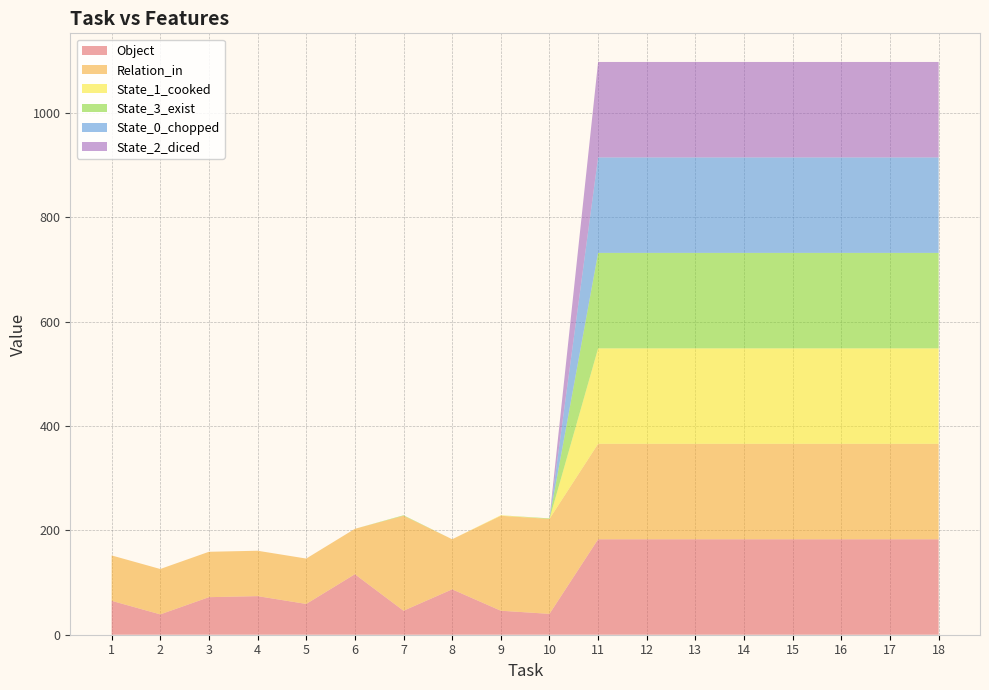

Reading left to right, extract all data points from this chart.

Object: 65	39	72	74	59	116	46	87	46	40	183	183	183	183	183	183	183	183
Relation_in: 87	87	87	87	87	87	182	96	182	182	183	183	183	183	183	183	183	183
State_1_cooked: 0	0	0	0	0	0	0	0	1	0	183	183	183	183	183	183	183	183
State_3_exist: 0	0	0	0	0	0	1	0	0	1	183	183	183	183	183	183	183	183
State_0_chopped: 0	0	0	0	0	0	0	0	0	0	183	183	183	183	183	183	183	183
State_2_diced: 0	0	0	0	0	0	0	0	0	0	183	183	183	183	183	183	183	183